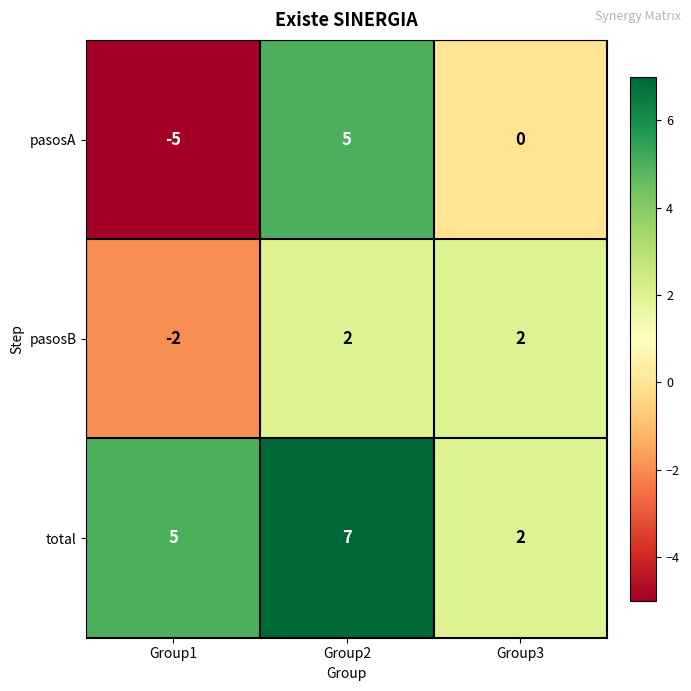

The value of pasosB at Group1 is -3. True or false?

False